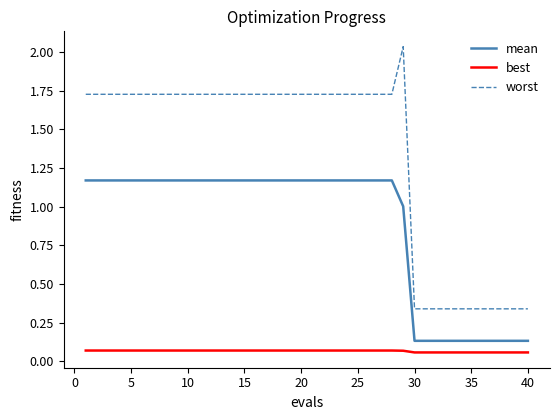

How many categories are shown in the chart?

40